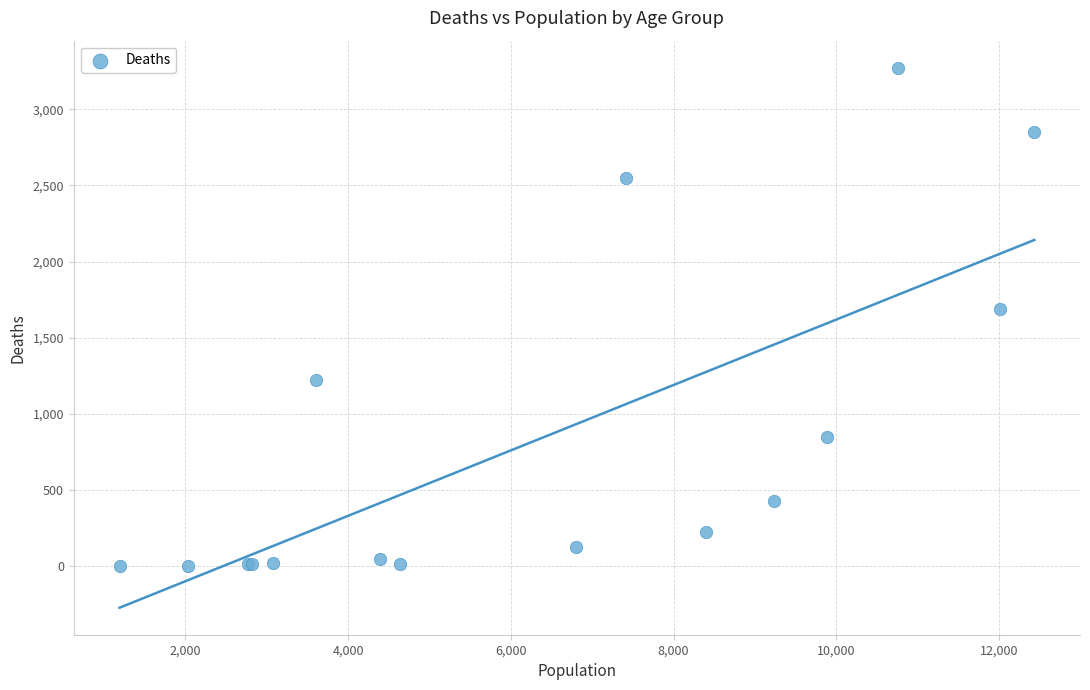

What Y value in the scatter plot is closest to 1638?

1690